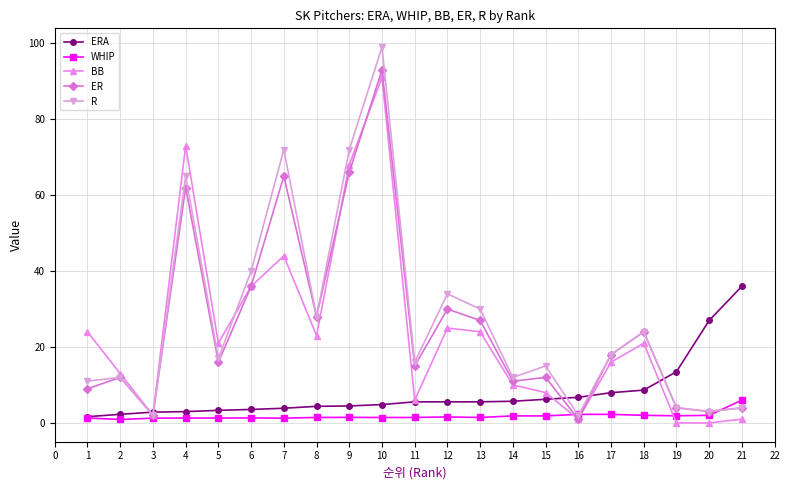

What value does the BB series have at 16?

1.0